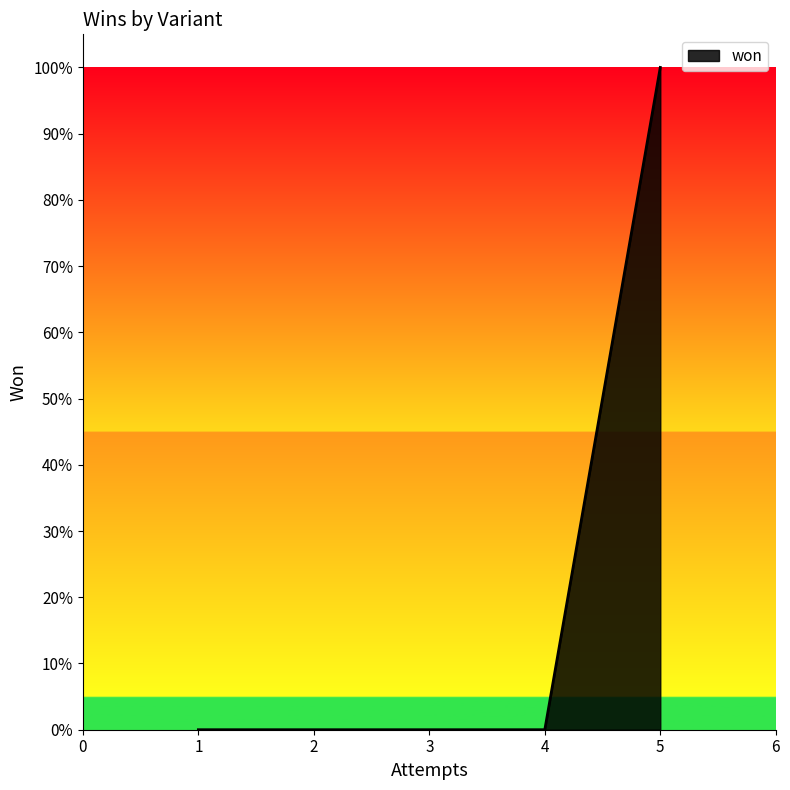

How many lines are shown in the chart?

1